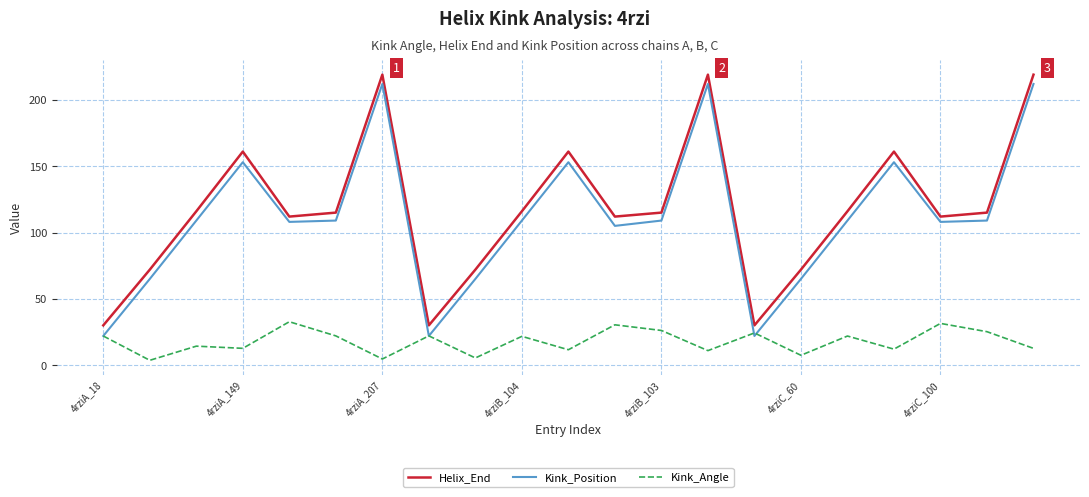

How many Kink_Position values are between 65 and 153?

15